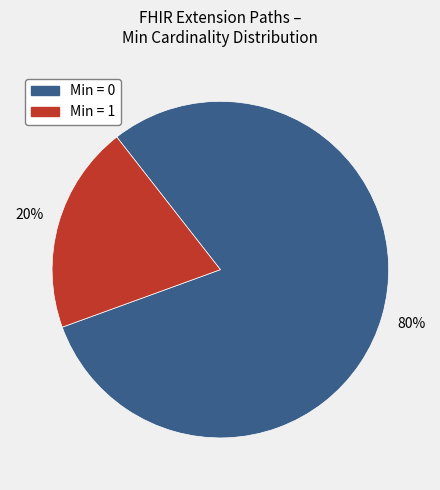

Is there any slice that represents more than half of the pie?

Yes